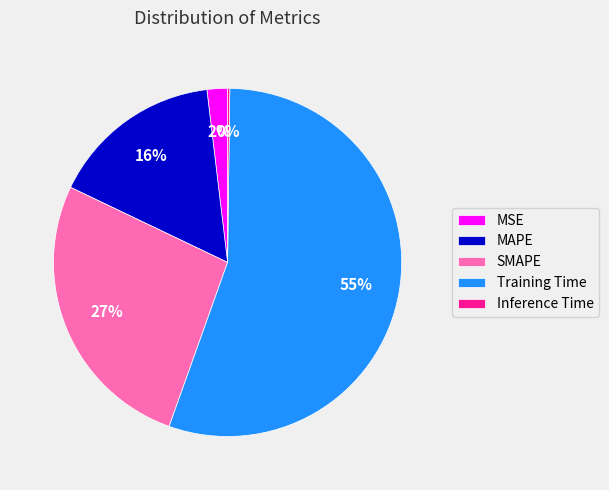

To the nearest percent, what is the average slice percentage?

20%